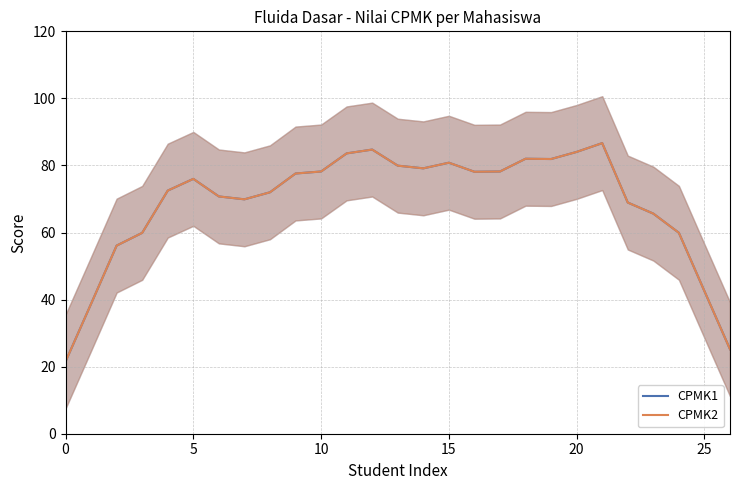

Which category has the highest value in the CPMK2 series?

21